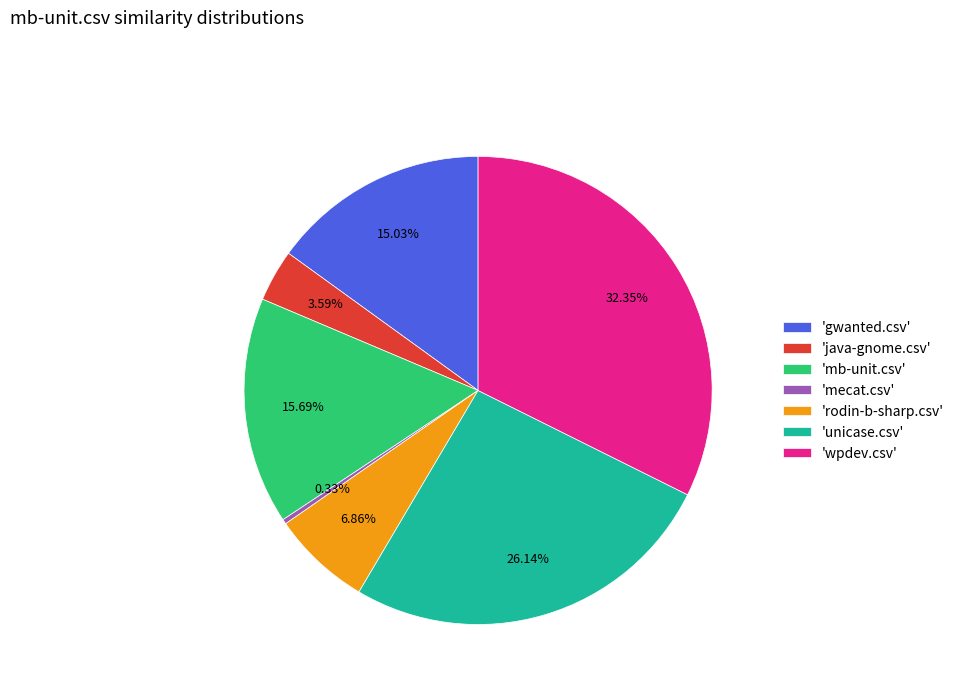

How many slices are in this pie chart?

7